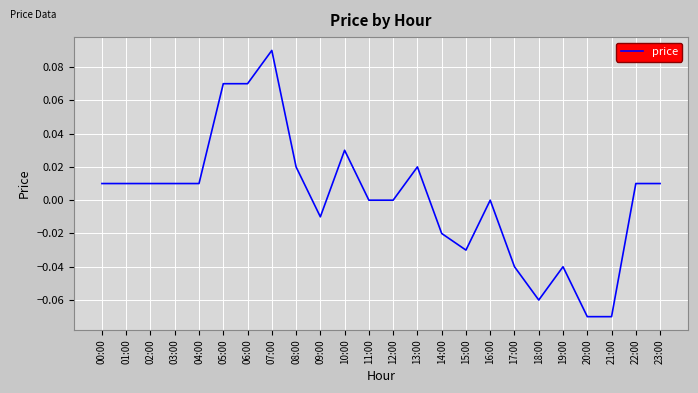

Which label corresponds to the largest value in the chart?

07:00